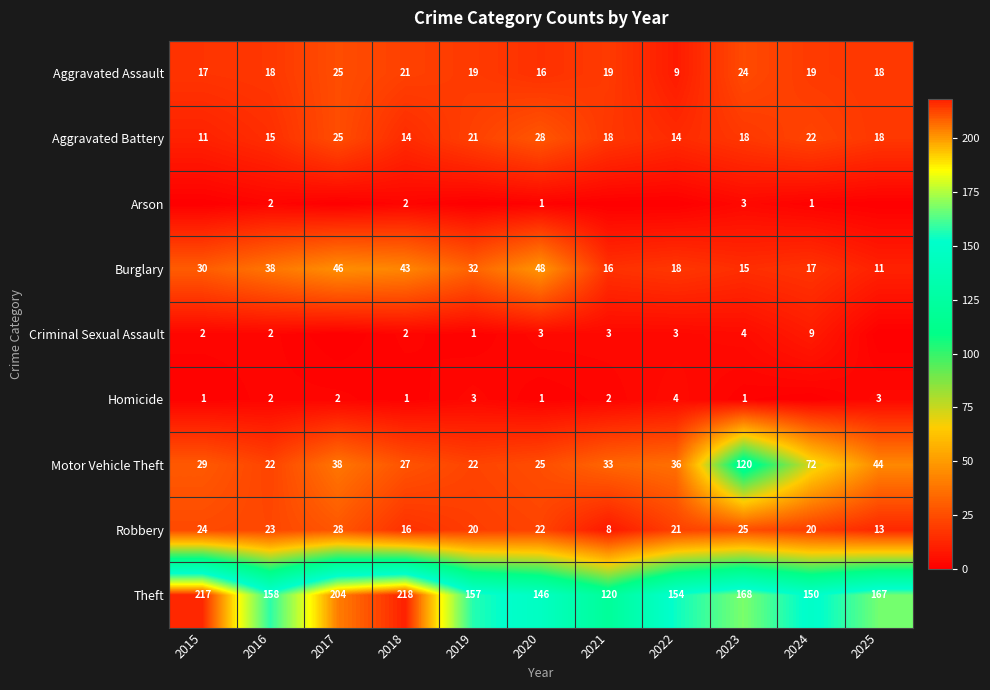

True or false: Theft has a value of 214 at 2024.

False